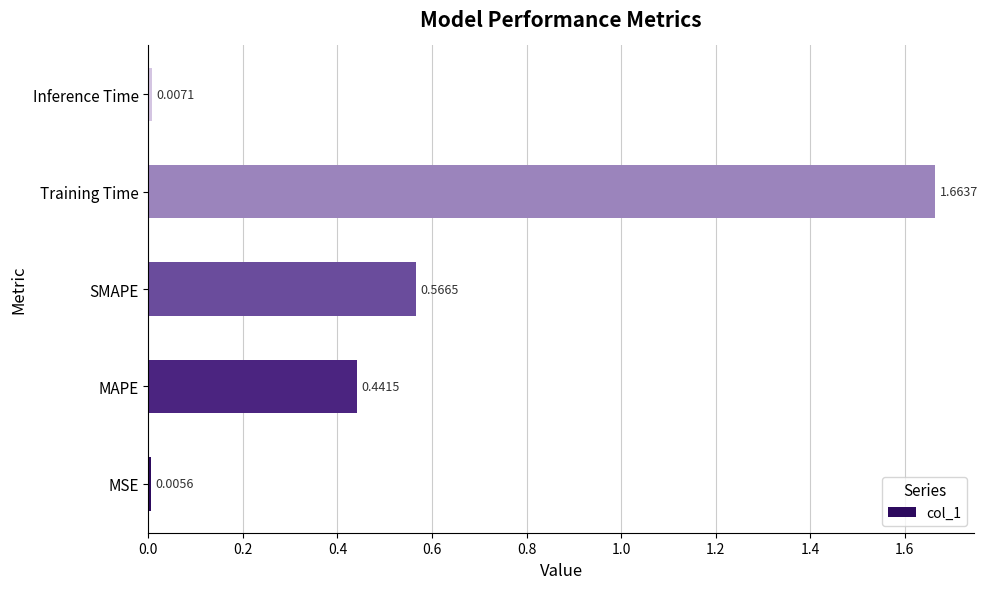

At which label is the value closest to 0?

MSE